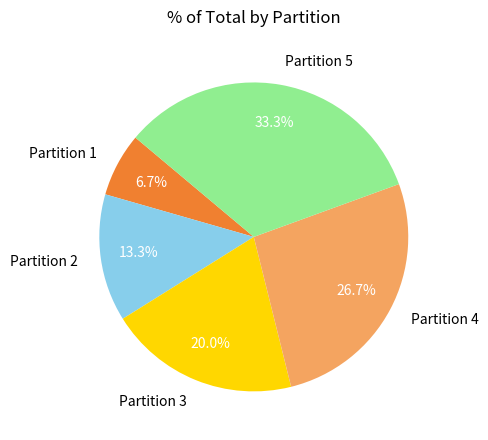

Rank the categories by value from highest to lowest.

Partition 5, Partition 4, Partition 3, Partition 2, Partition 1